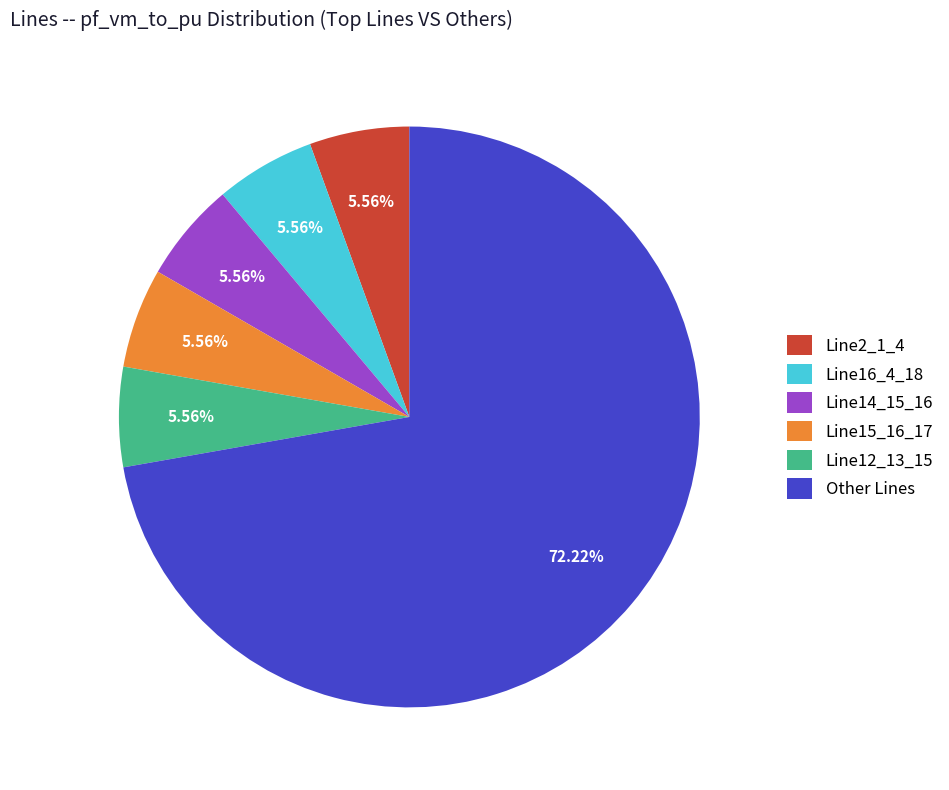

To the nearest percent, what percentage of the pie is Line2_1_4?

6%